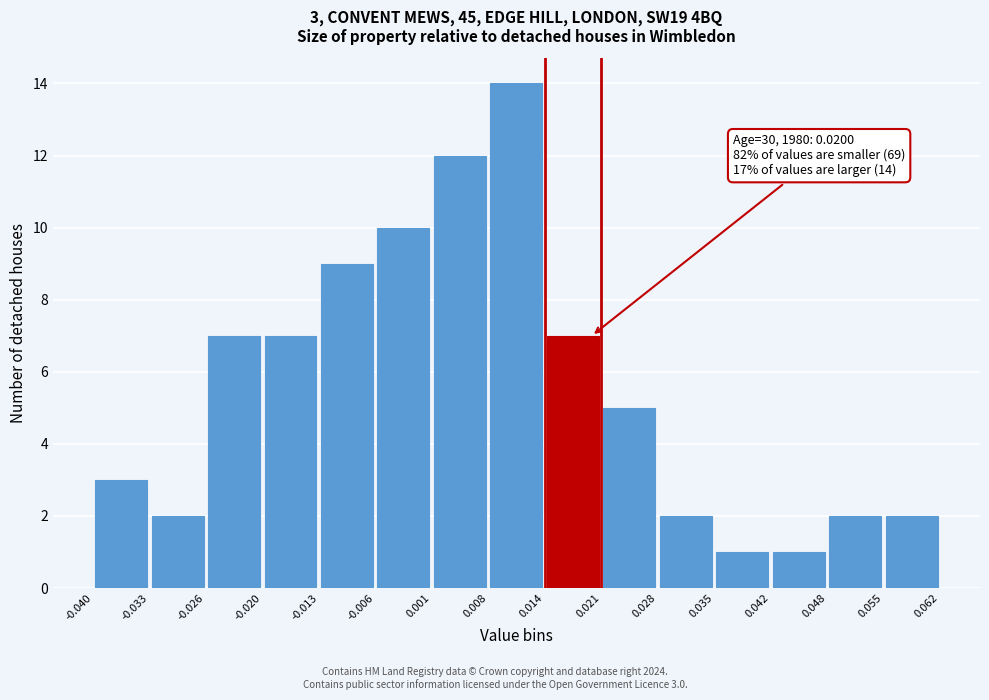

Over which range of the x-axis is the bar tallest?

0.008 to 0.014